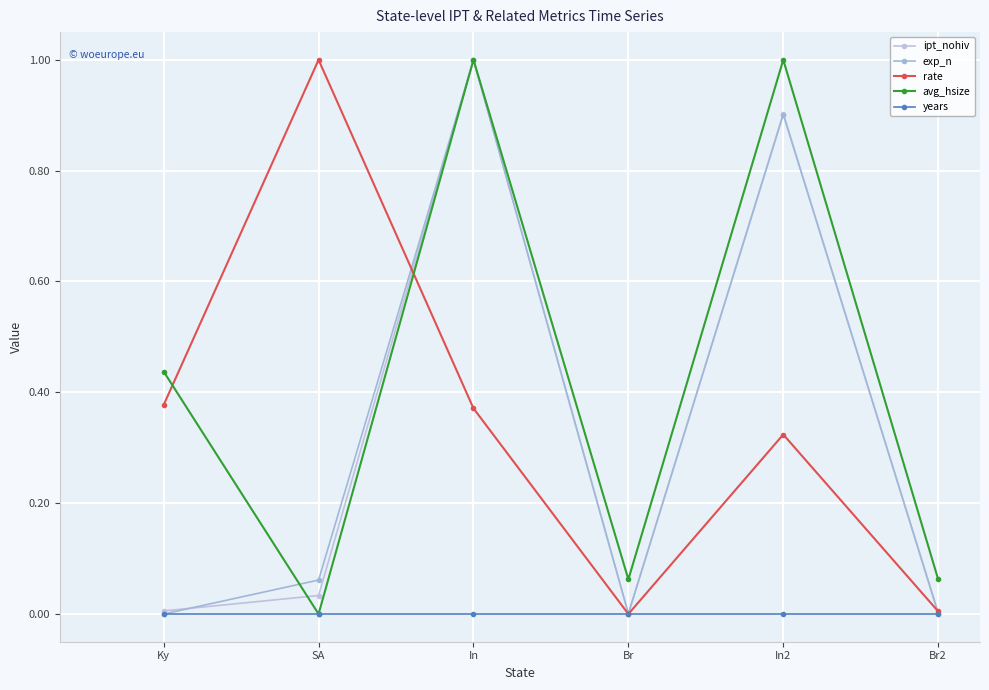

At which category does the chart reach its peak across all series?

In